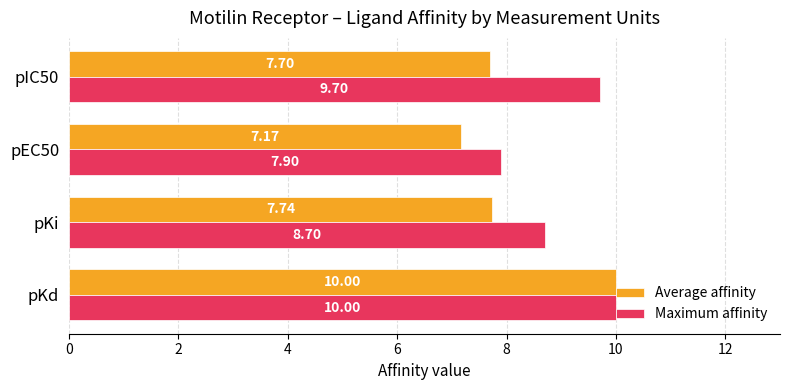

How many values in the Maximum affinity series are below 9?

2